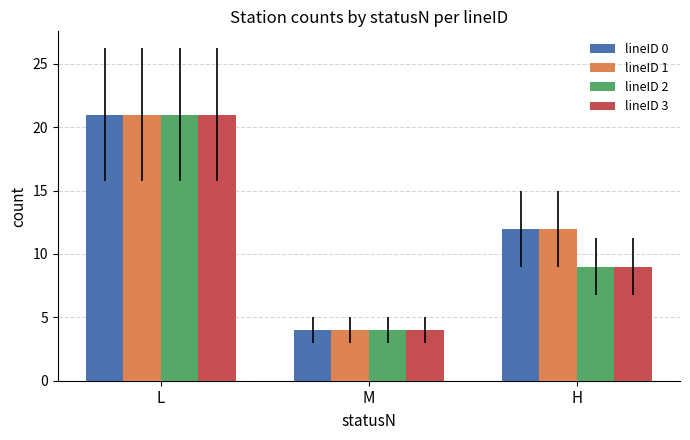

How many bars are there in each group?

4